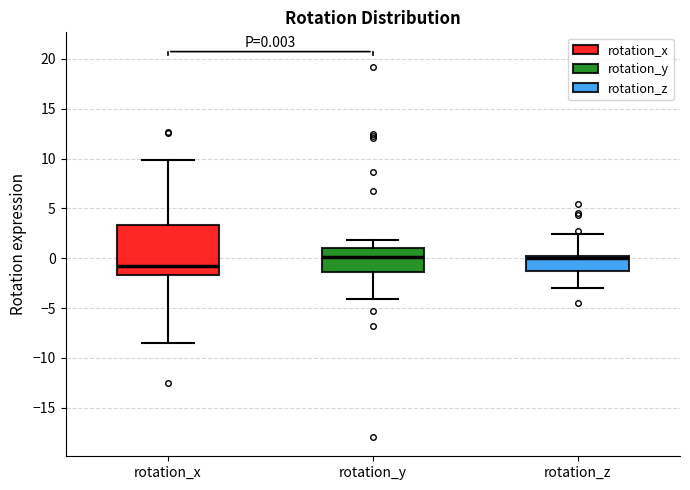

Comparing the boxes themselves (not the whiskers), which one is the tallest?

rotation_x